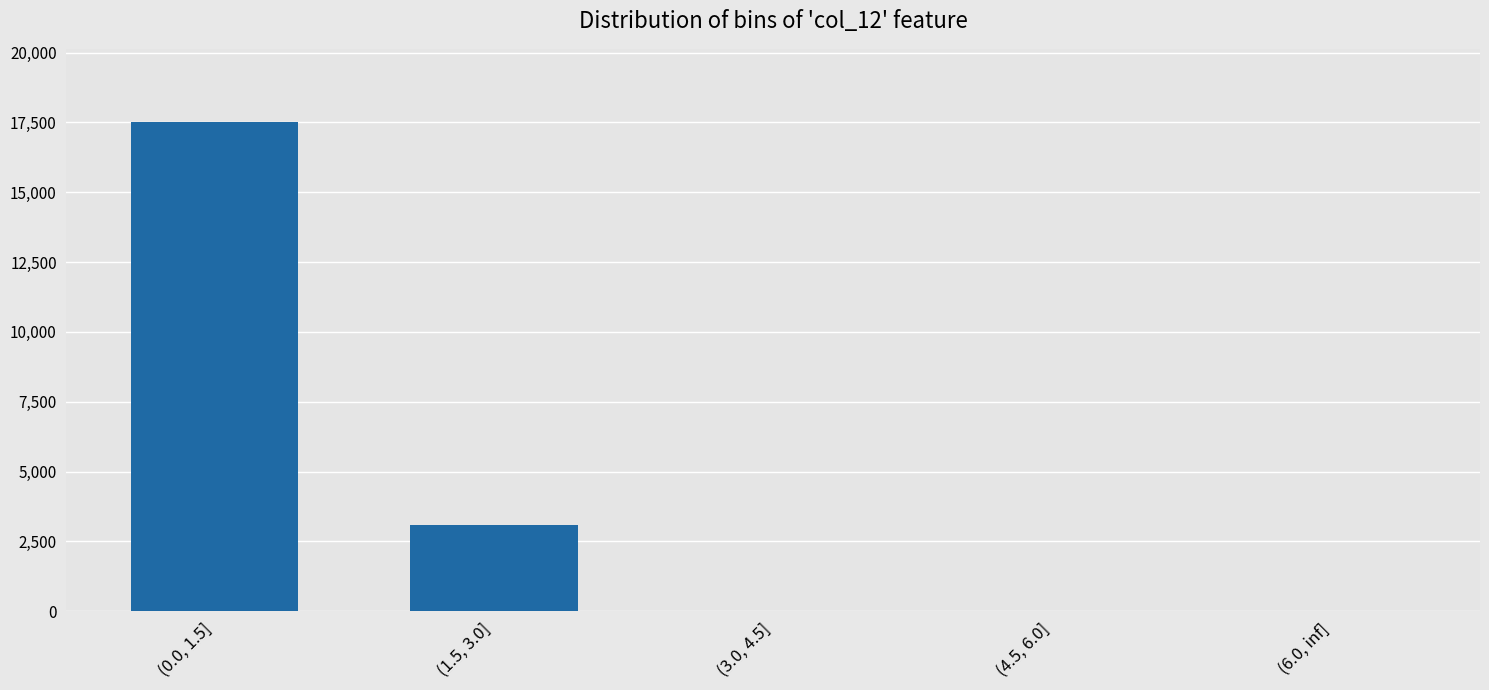

What is the greatest value displayed?

17510